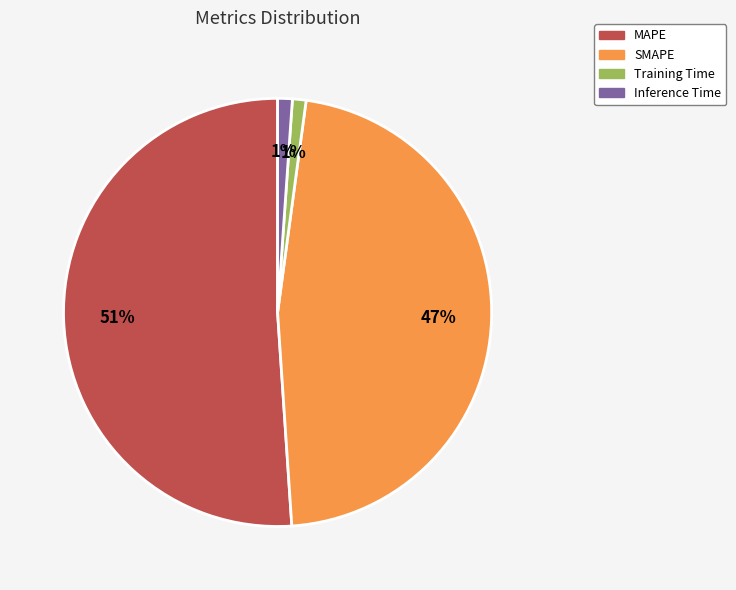

Which category has the biggest portion of the pie?

MAPE